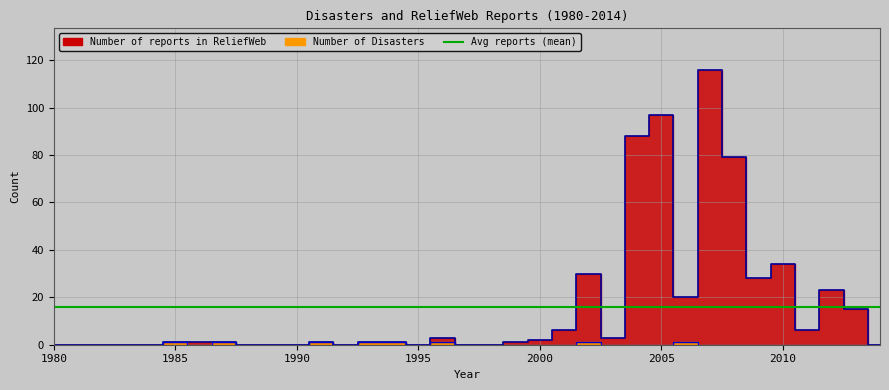

True or false: Number of reports in ReliefWeb has a value of 0 at 1982.

True